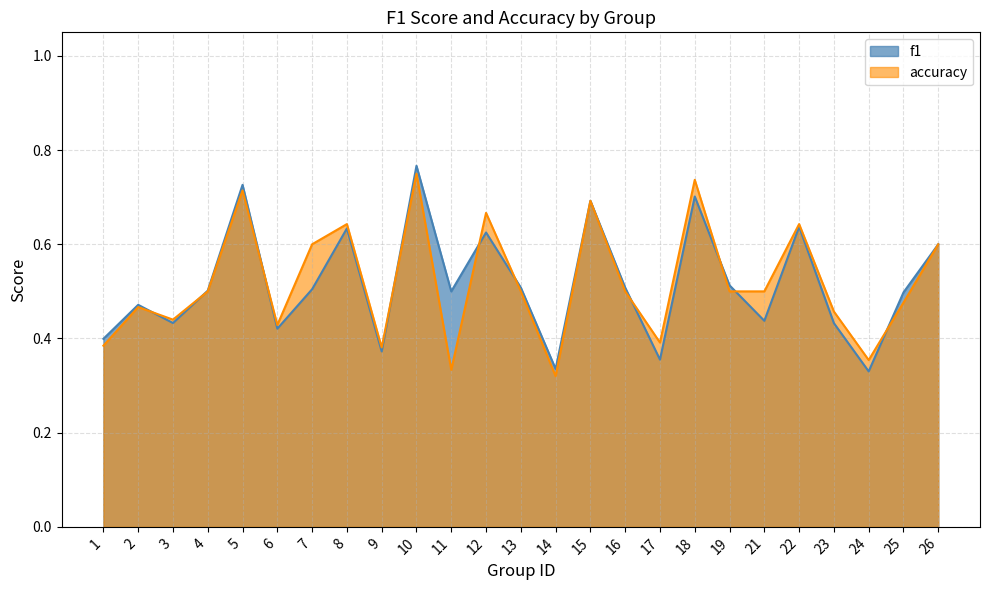

Is it true that f1 equals 0.7 at 18?

True